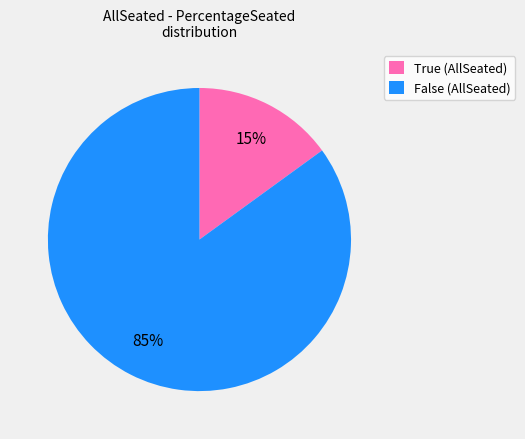

Do True (AllSeated) and False (AllSeated) together represent more than half of the pie?

Yes